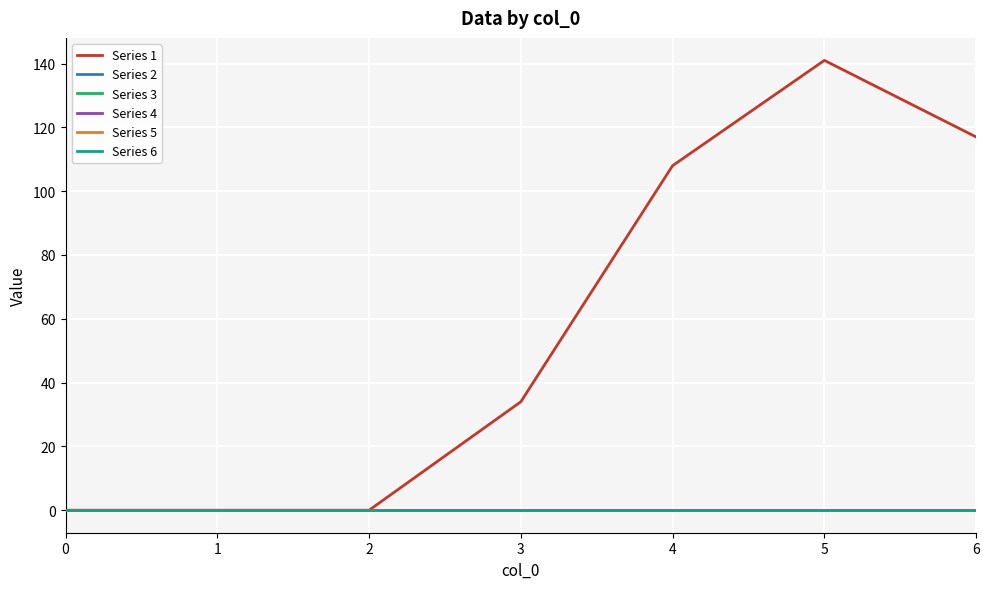

Which series has the largest range (max minus min)?

Series 1